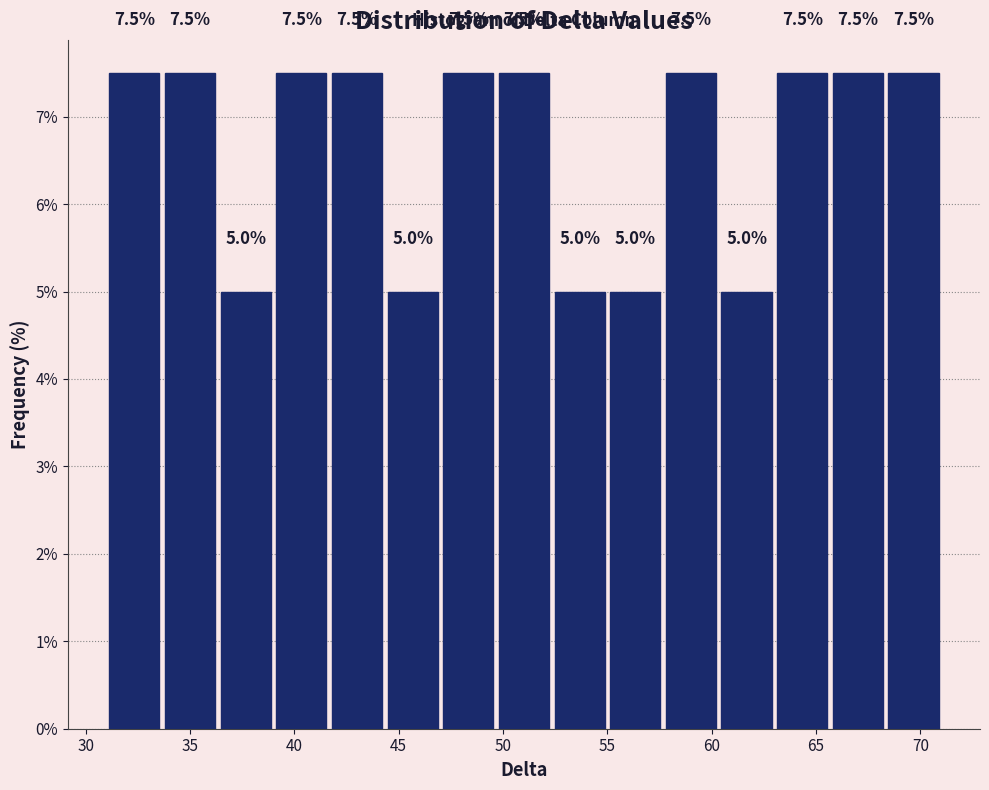

How tall is the bar that spans 65.5 to 68.5 on the x-axis? The bar edges are not printed on the chart, so give them approximately, as read against the axis.

7.5